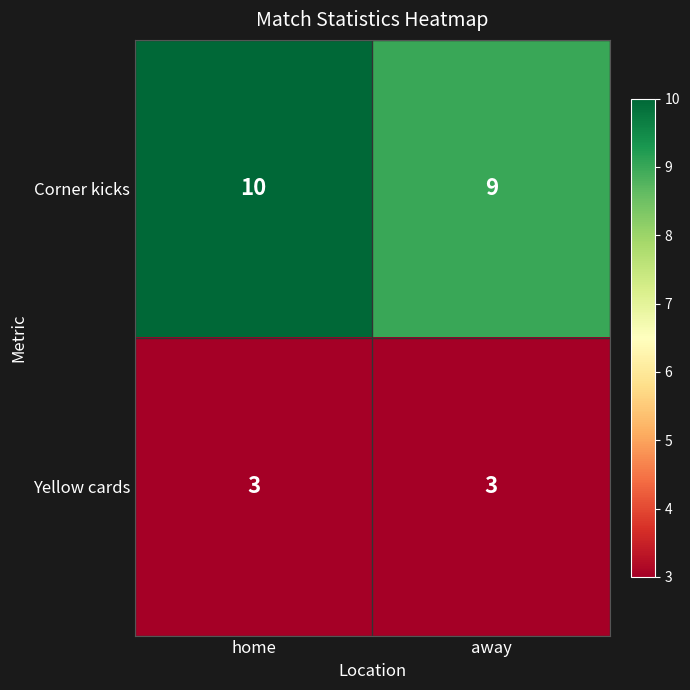

Reading right to left, what are all the values shown in this chart?

Corner kicks: away=9	home=10
Yellow cards: away=3	home=3